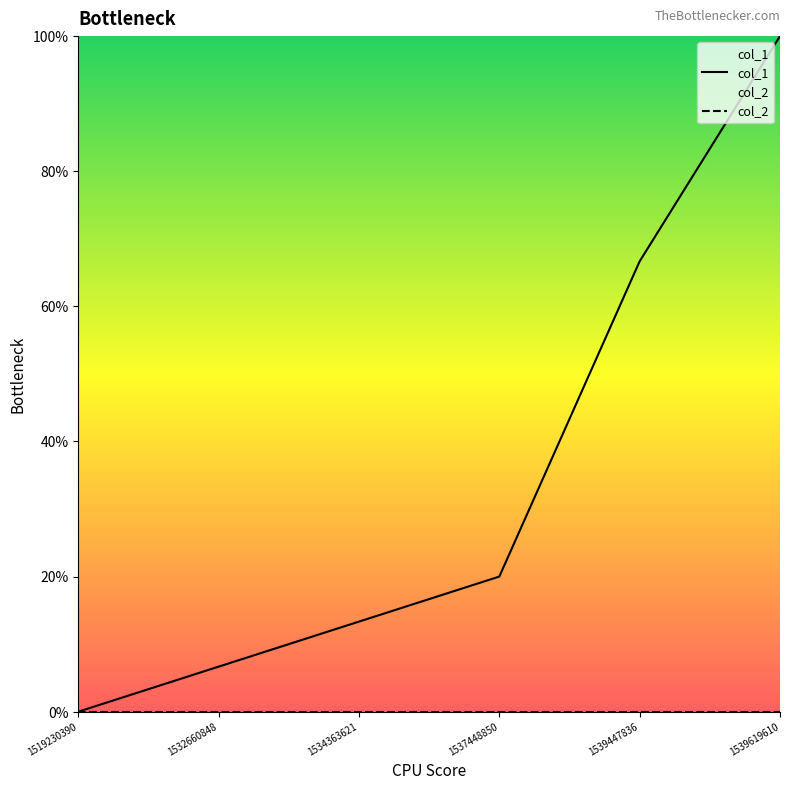

List the labels in order of value, smallest first.

1519230390, 1532660848, 1534363621, 1537448850, 1539447836, 1539619610